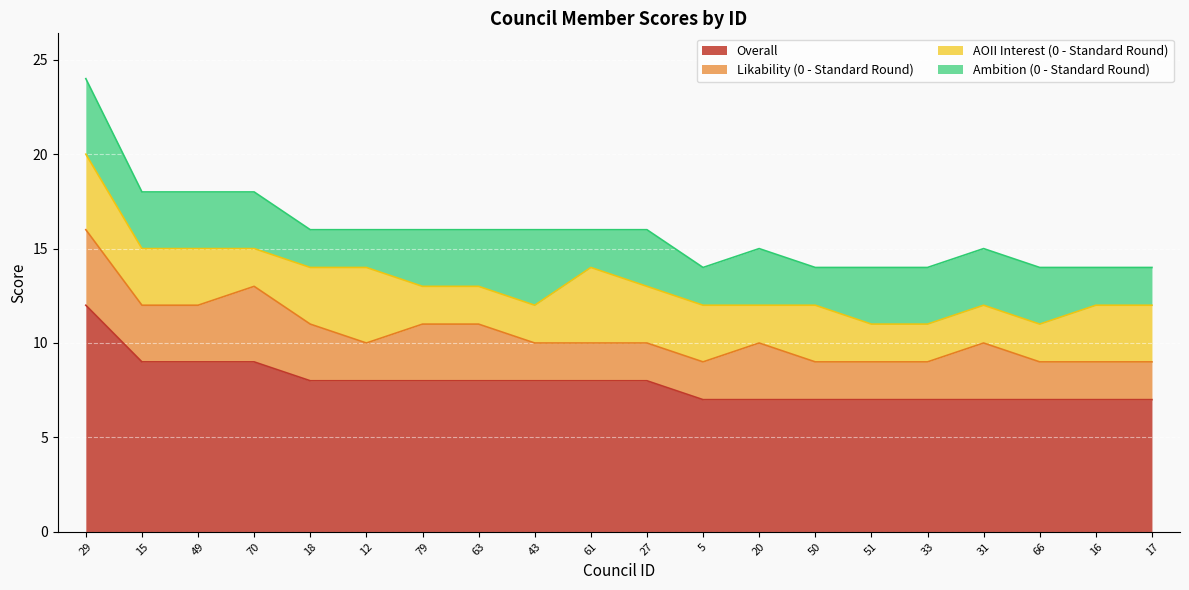

True or false: AOII Interest (0 - Standard Round) has more than 1 points higher than both neighbors.

True